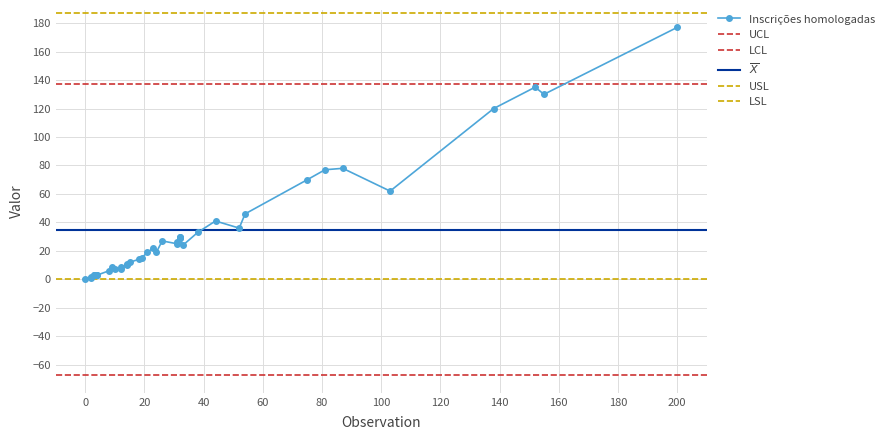

Does the chart have visible grid lines?

Yes